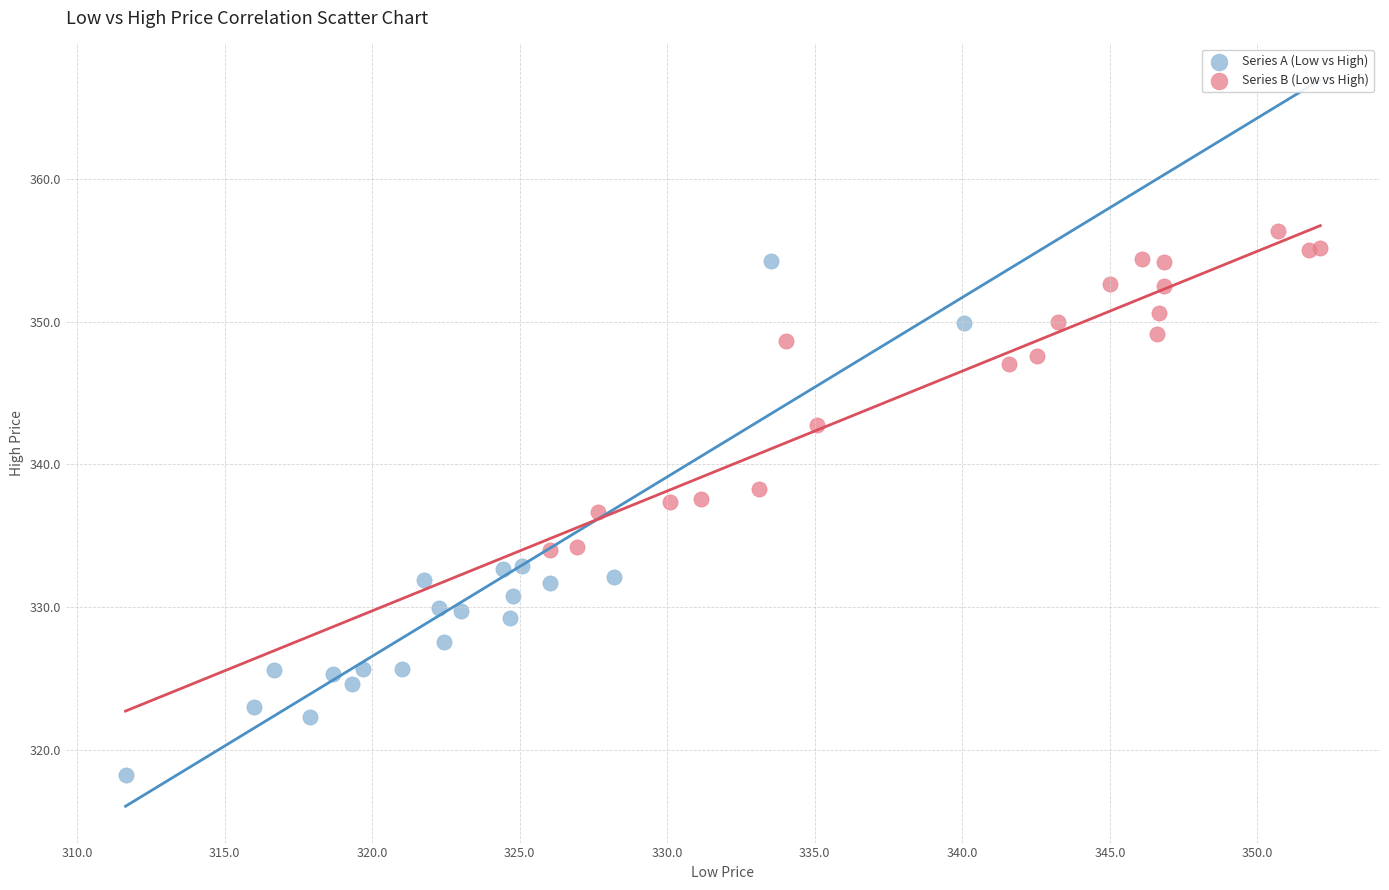

Which series has the widest spread of Y values?

Series A (Low vs High)